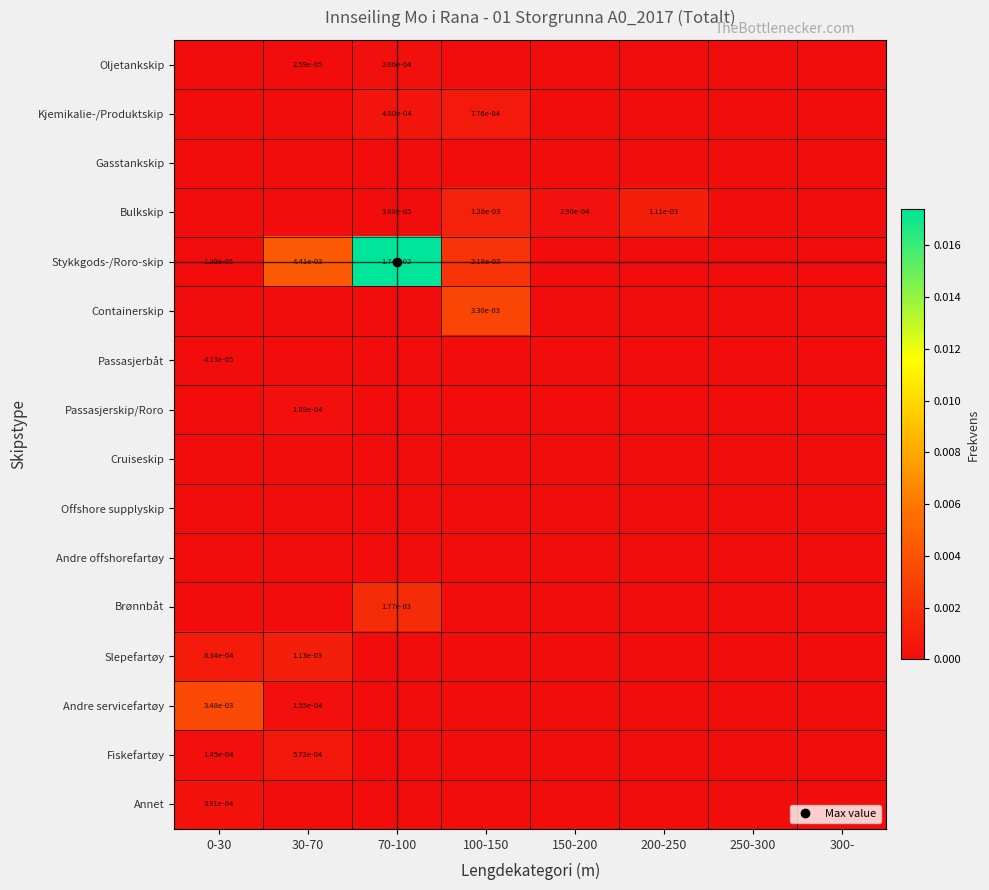

The value of Annet at 300- is 0.0. True or false?

True